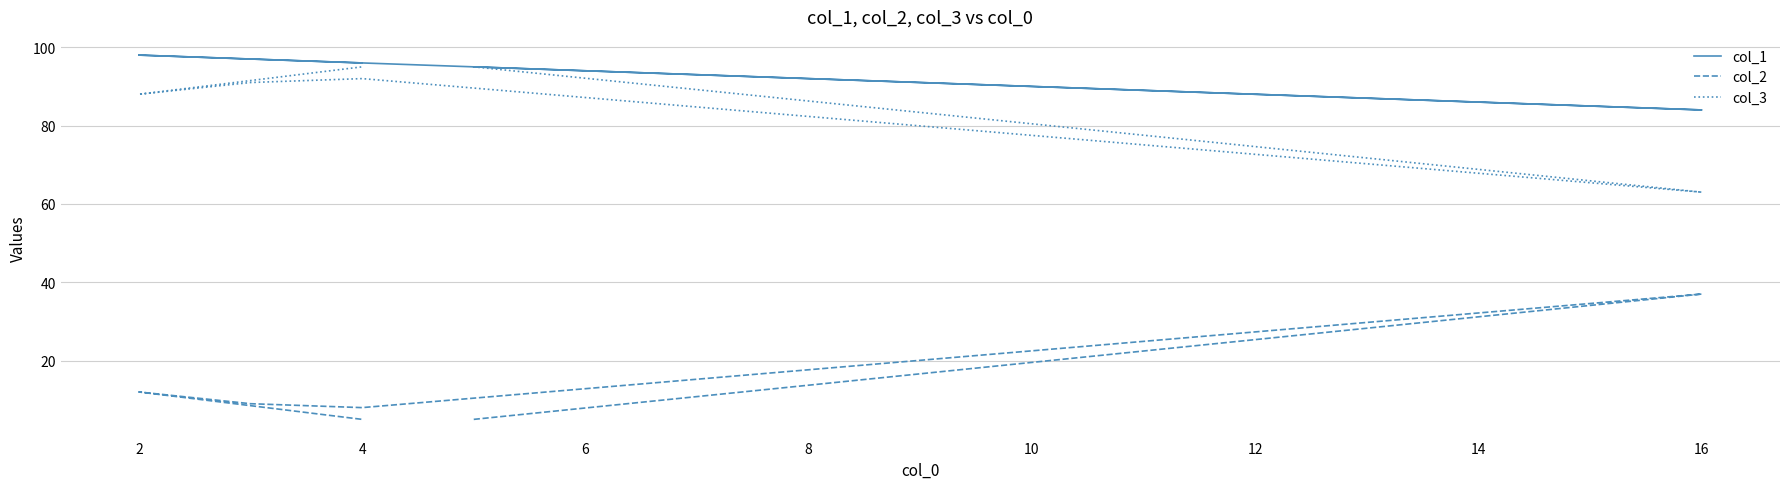

Count the number of data series in this chart.

3